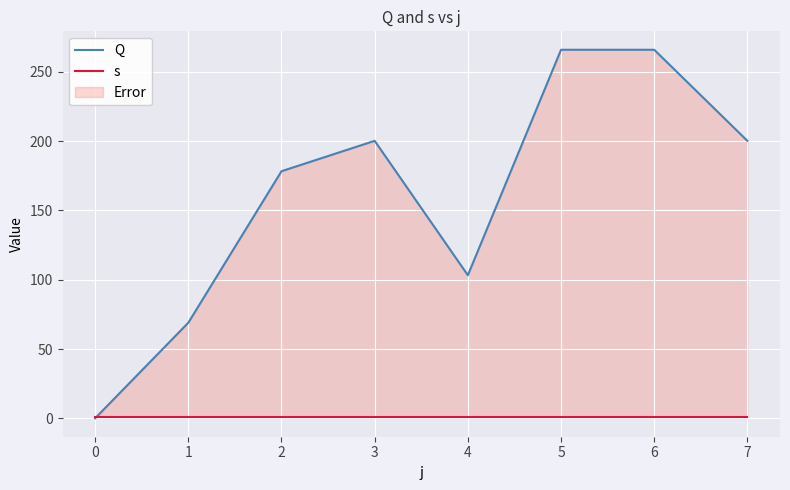

Which series changed the most between 4 and 6?

Q